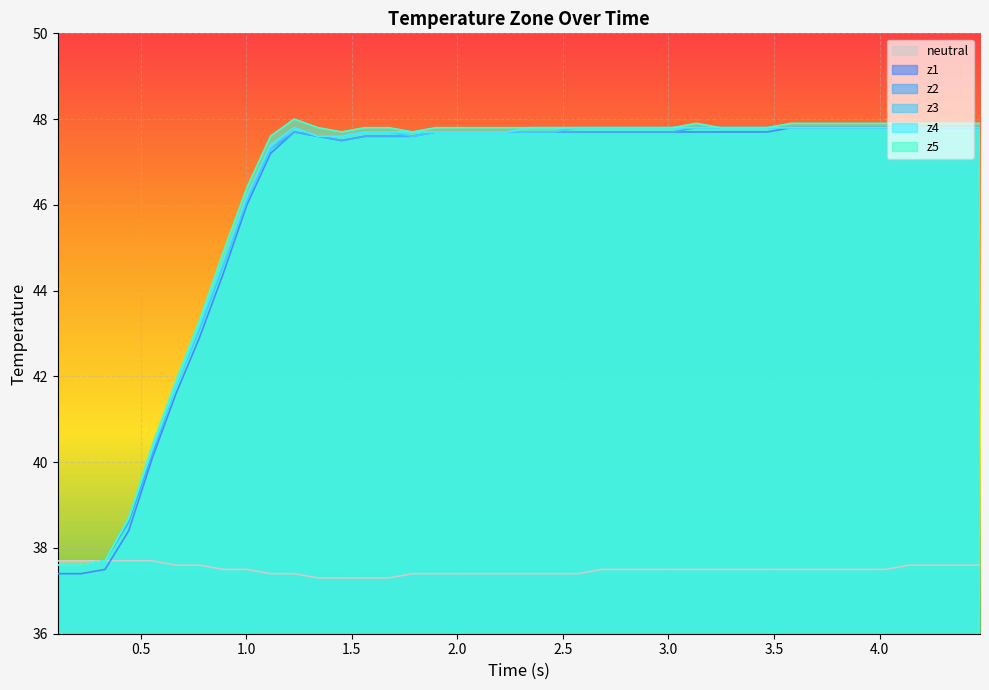

How many data points in z4 are less than 47?

9